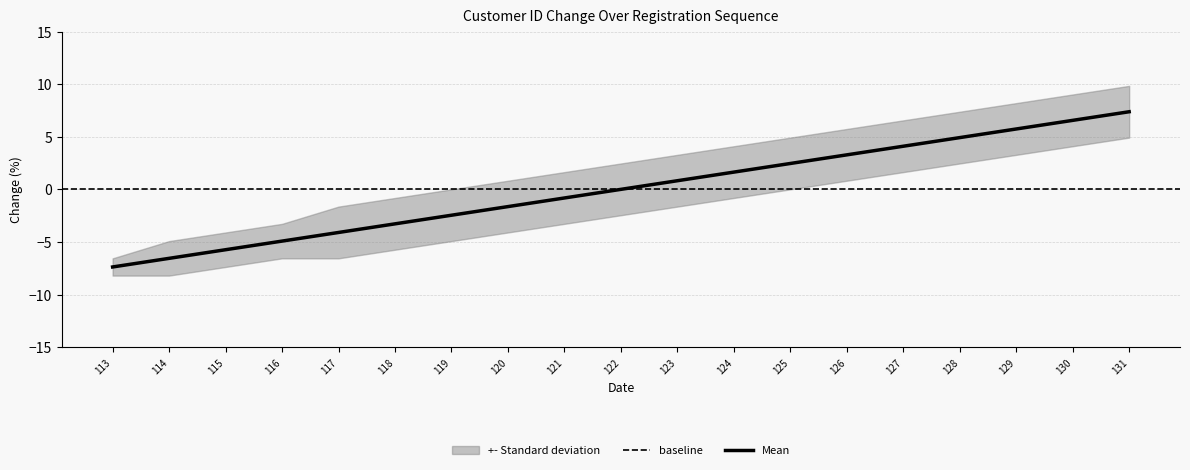

What is the maximum value for Mean?

7.4